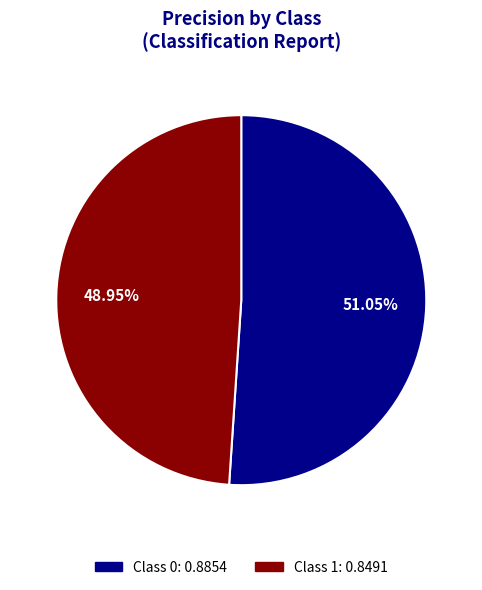

Does any single category account for the majority?

Yes